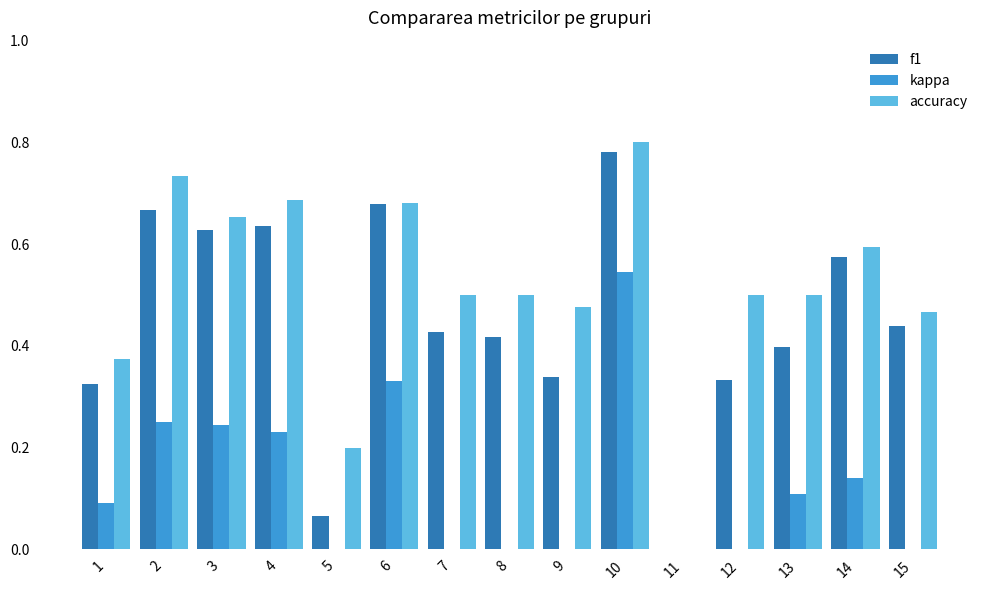

Reading left to right, list all the values displayed in this chart.

f1: 1=0.3	2=0.7	3=0.6	4=0.6	5=0.1	6=0.7	7=0.4	8=0.4	9=0.3	10=0.8	11=0.0	12=0.3	13=0.4	14=0.6	15=0.4
kappa: 1=0.1	2=0.3	3=0.2	4=0.2	5=0.0	6=0.3	7=0.0	8=-0.2	9=-0.1	10=0.5	11=0.0	12=0.0	13=0.1	14=0.1	15=-0.2
accuracy: 1=0.4	2=0.7	3=0.7	4=0.7	5=0.2	6=0.7	7=0.5	8=0.5	9=0.5	10=0.8	11=0.0	12=0.5	13=0.5	14=0.6	15=0.5